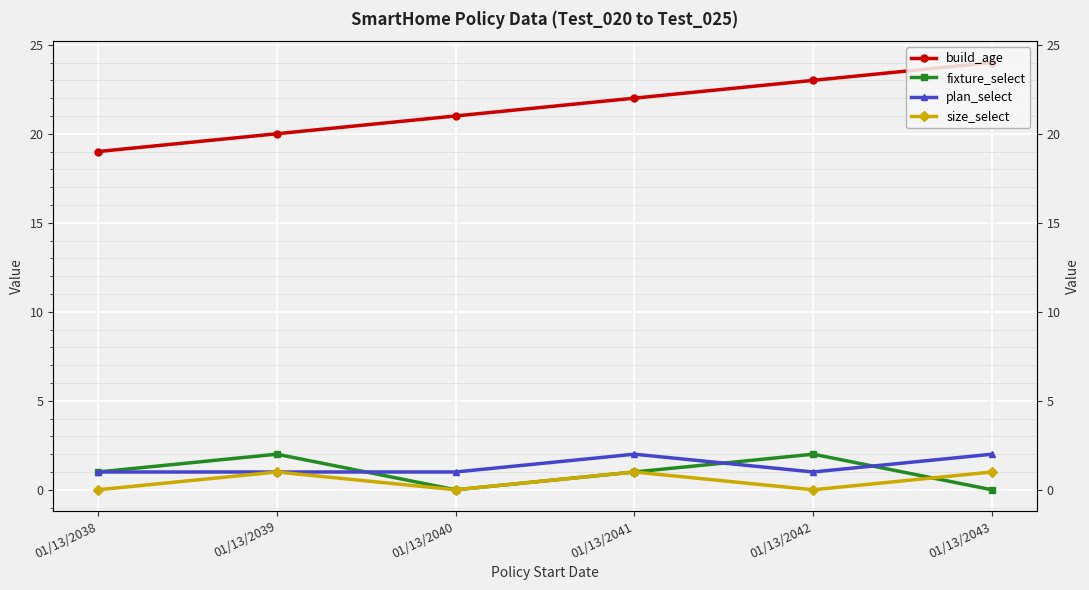

How many data points in fixture_select are less than 1?

2